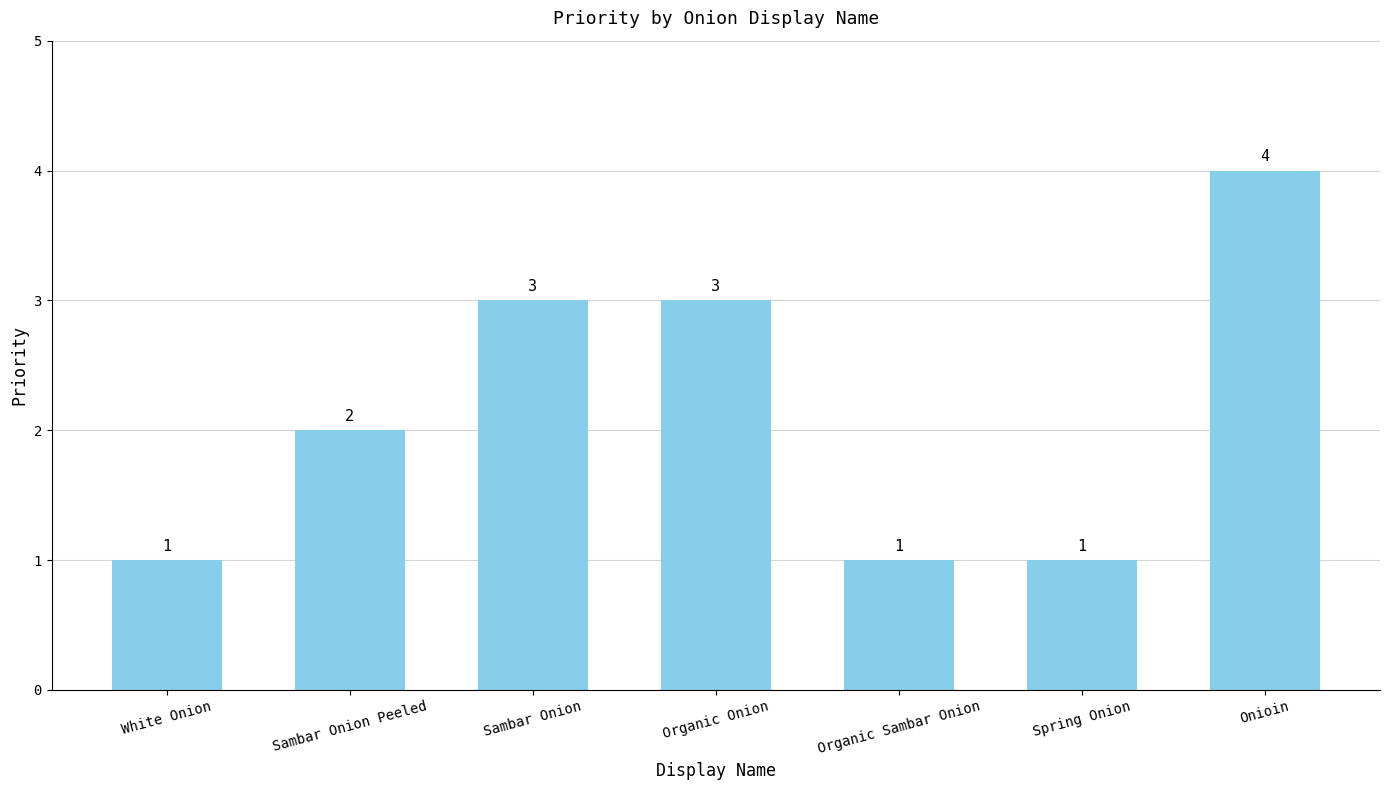

Which label corresponds to the largest value in the chart?

Onioin